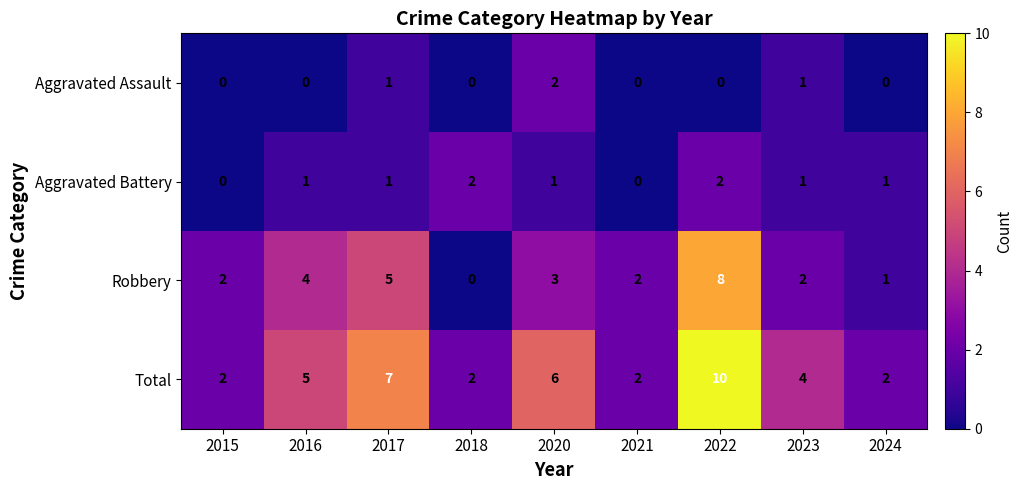

What is the maximum value shown in the chart?

10